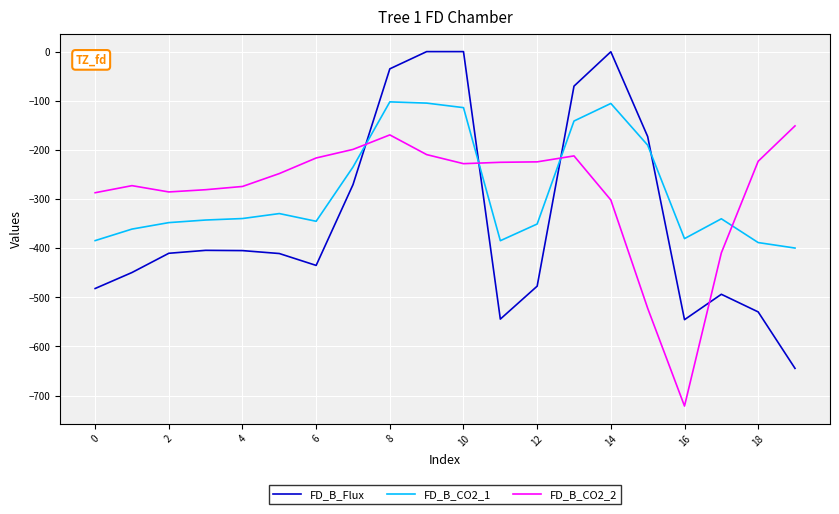

What are all the series names shown in the legend?

FD_B_Flux, FD_B_CO2_1, FD_B_CO2_2